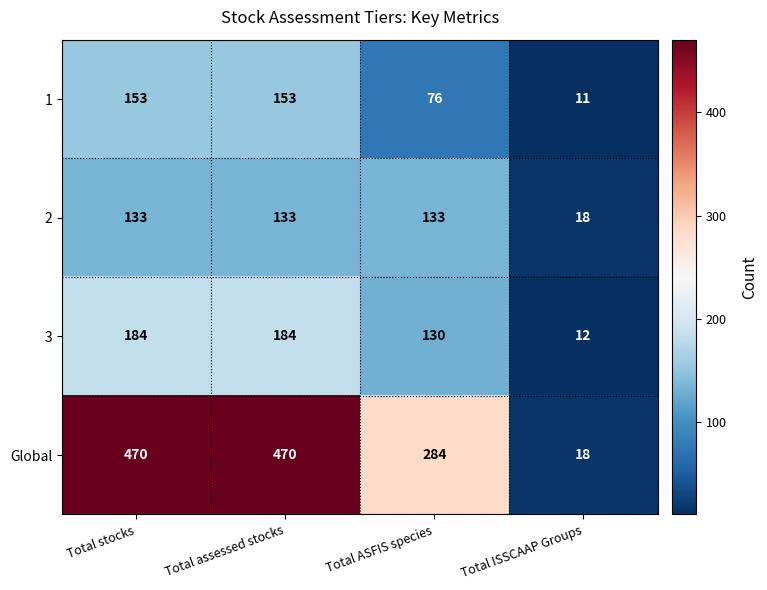

What is the minimum value shown in the chart?

11